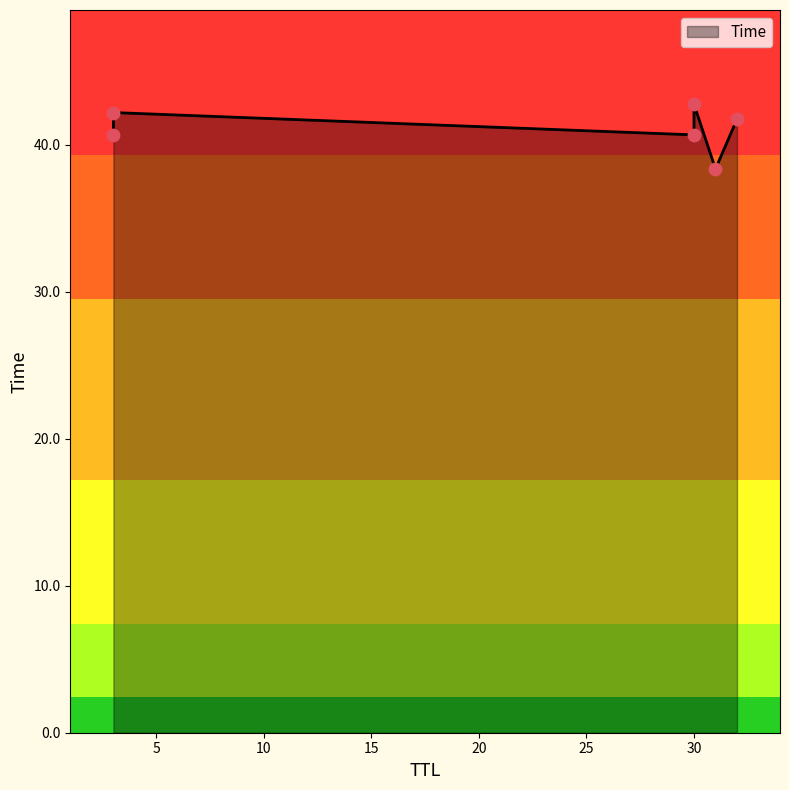

What is the change in value from 31 to 30?

+4.4